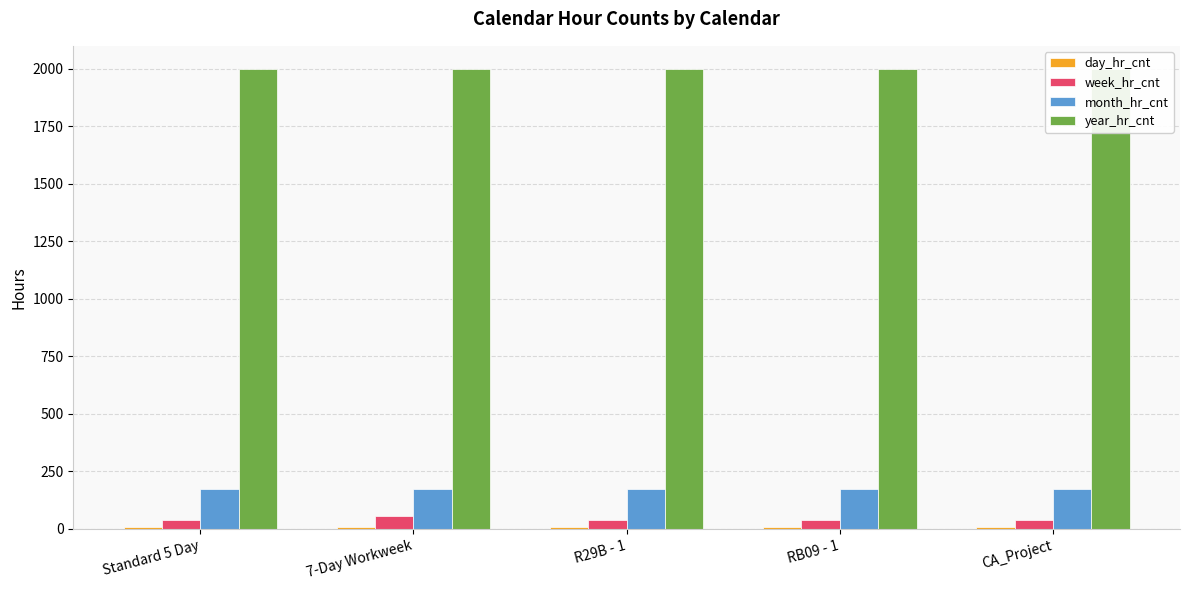

What is the highest value of the year_hr_cnt series?

2000